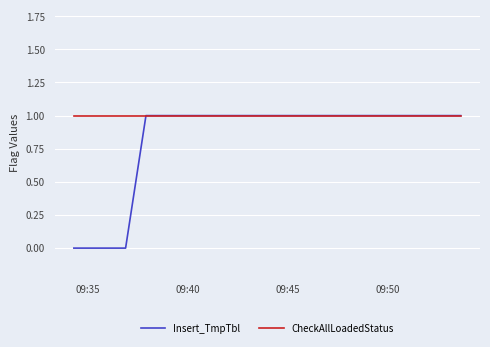

What position from the left is 09:45?

3